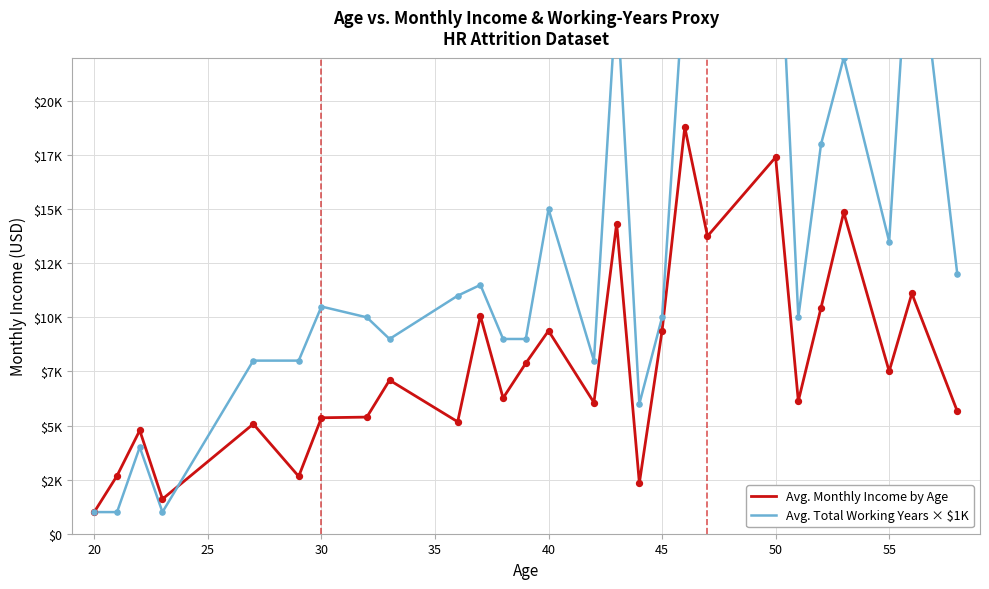

Which series has the largest total across all categories?

Avg. Total Working Years × $1K